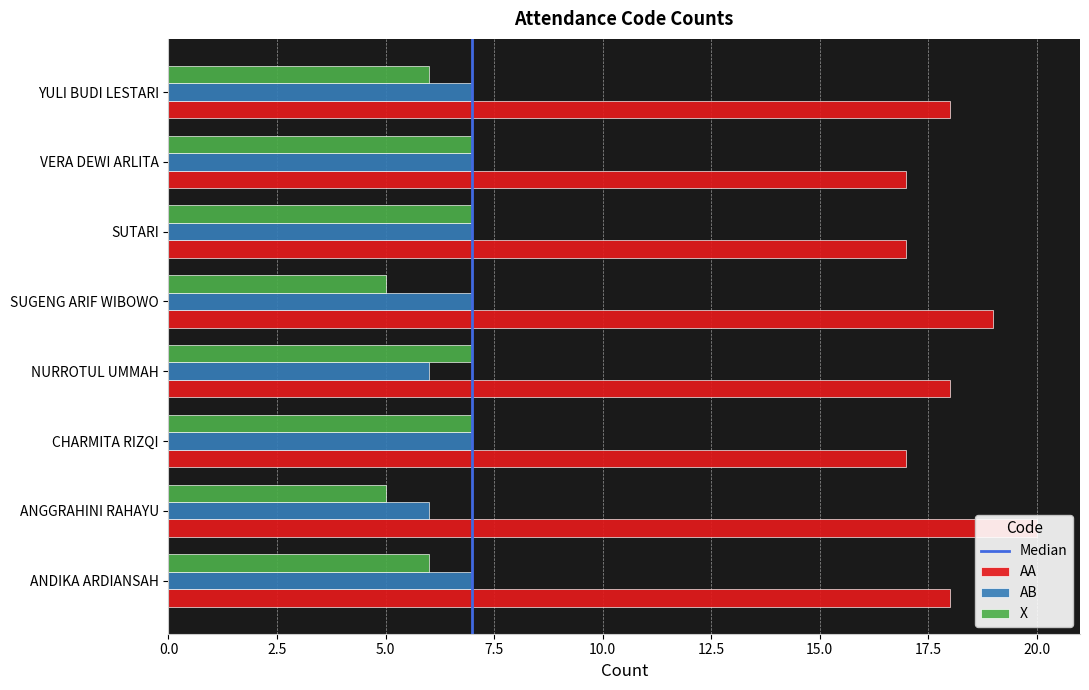

How many data points does each series have?

8